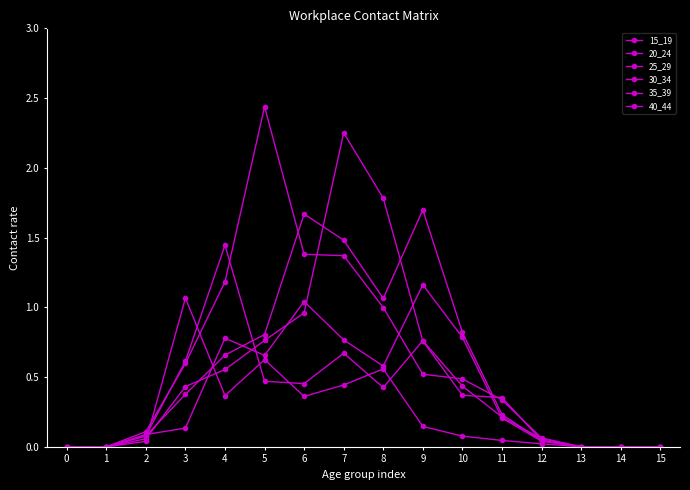

Is this an area chart (filled region under the line)?

No